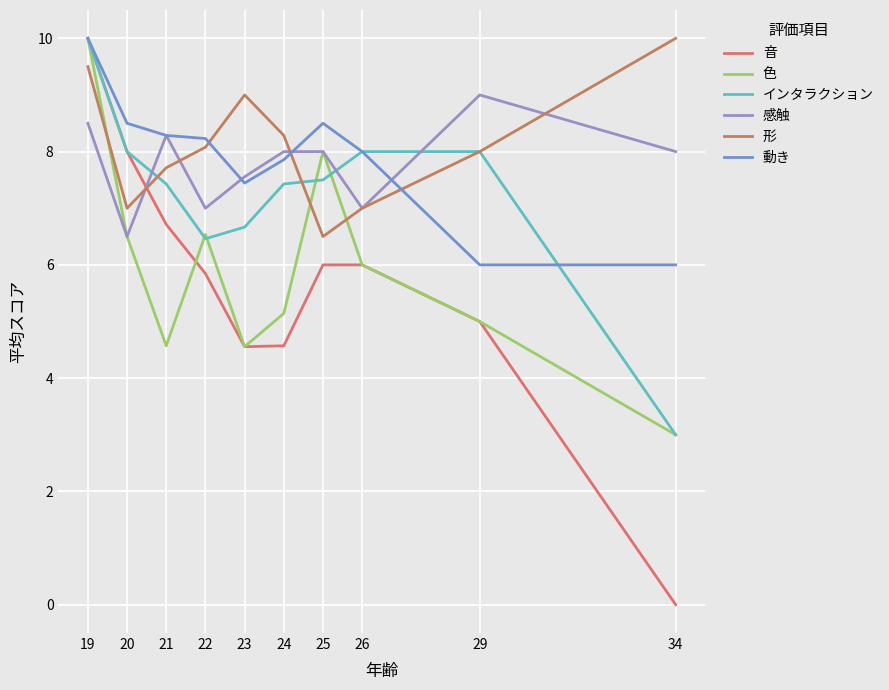

How many intersections are there between 色 and インタラクション?

4